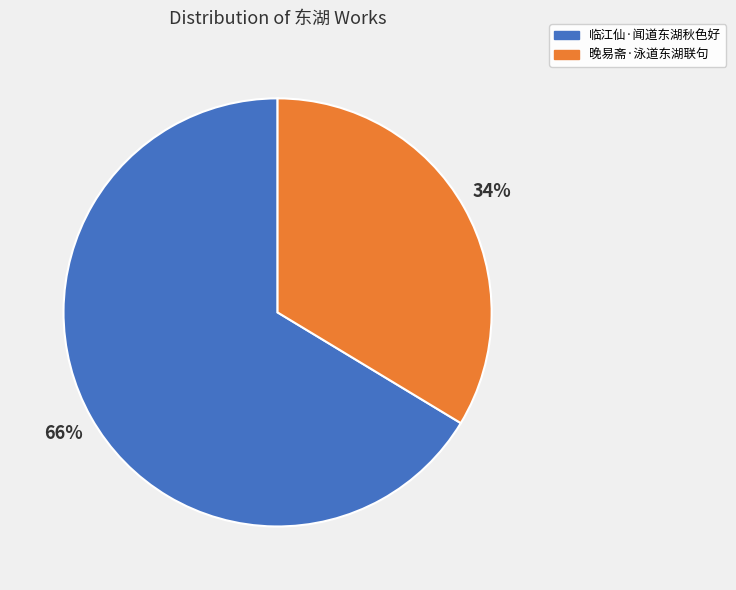

Is the sum of 晚易斋·泳道东湖联句 and 临江仙·闻道东湖秋色好 greater than half?

Yes